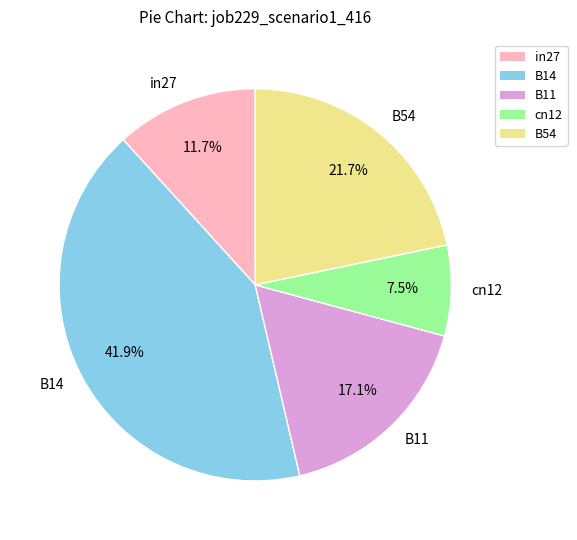

Which slice is the largest?

B14